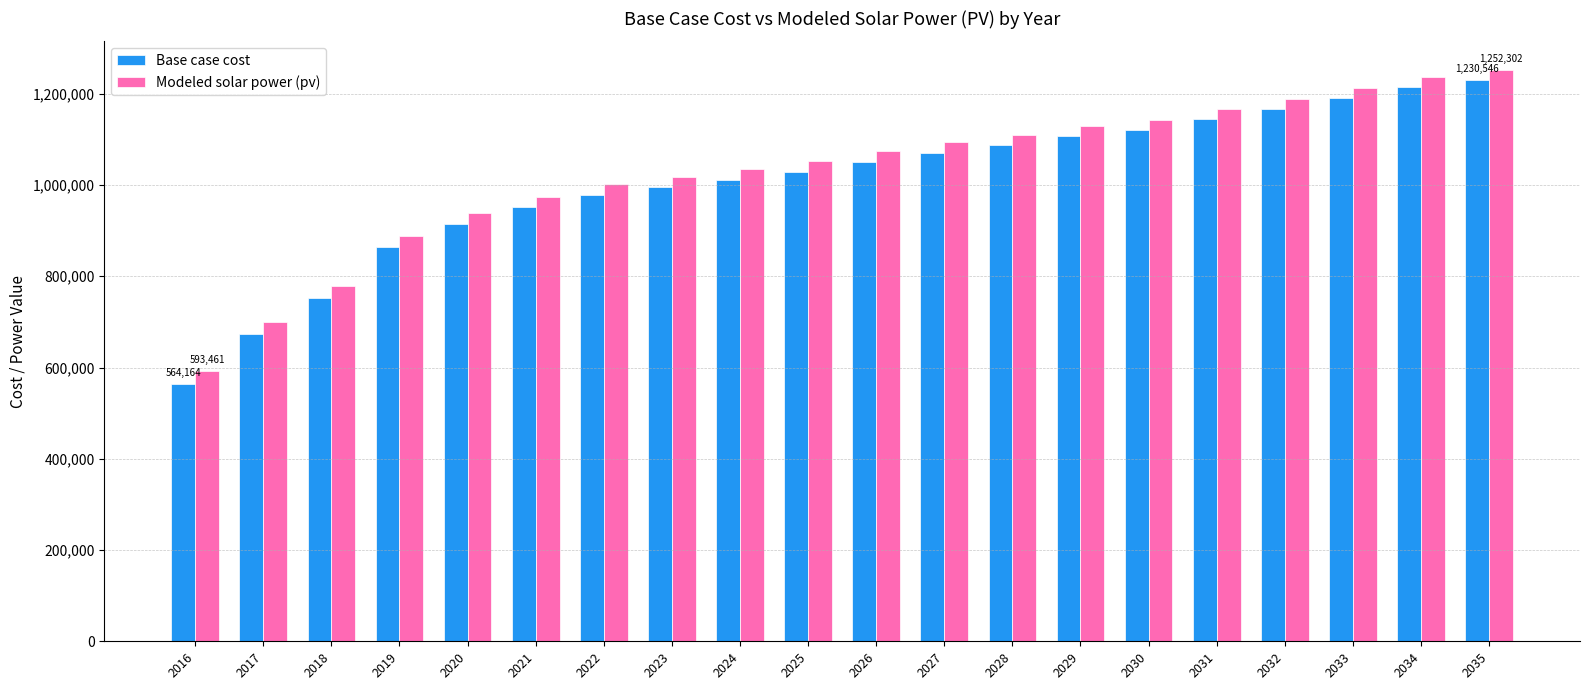

Which series has the widest spread of values?

Base case cost